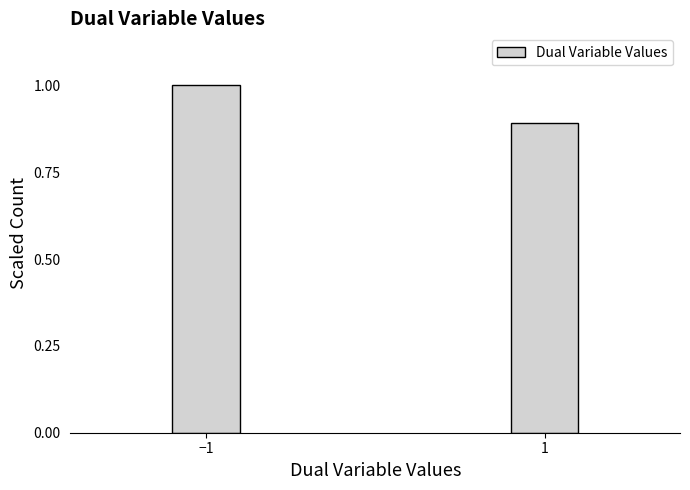

Reading right to left, transcribe all the data shown in this chart.

1=0.9	−1=1.0